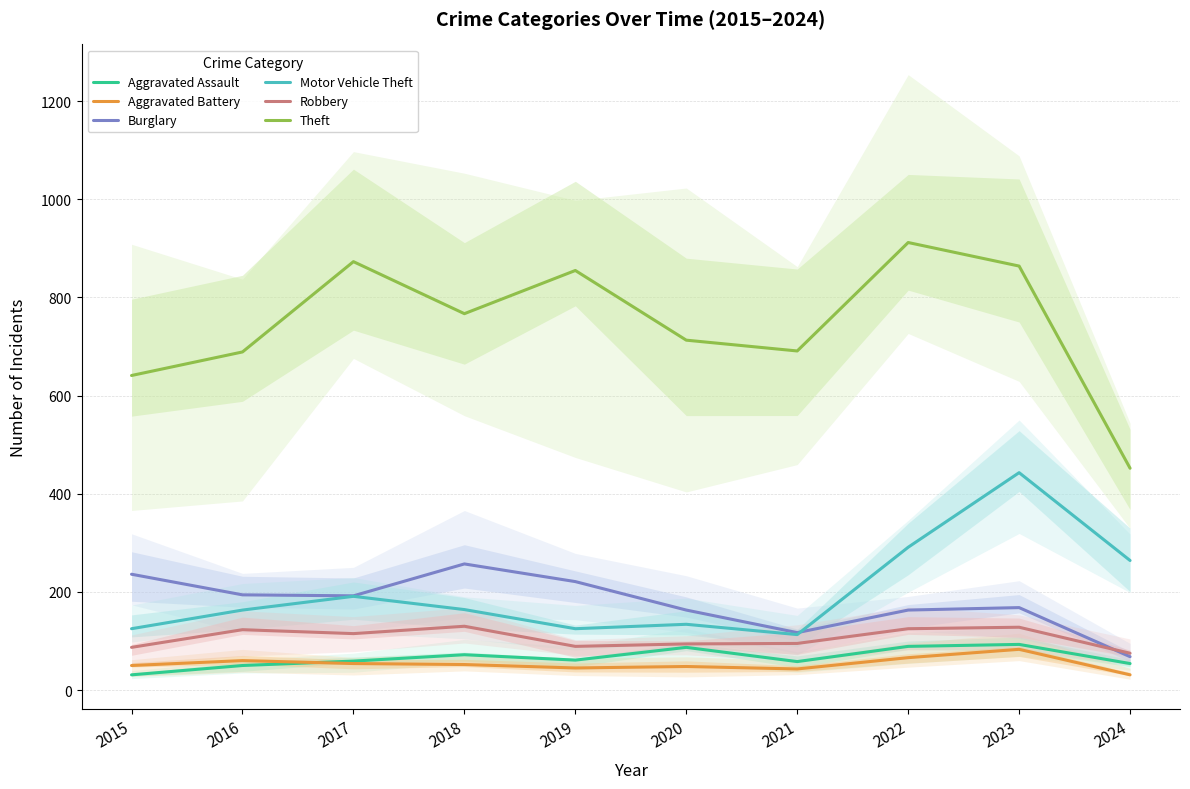

How many values in the Aggravated Battery series are below 52?

5